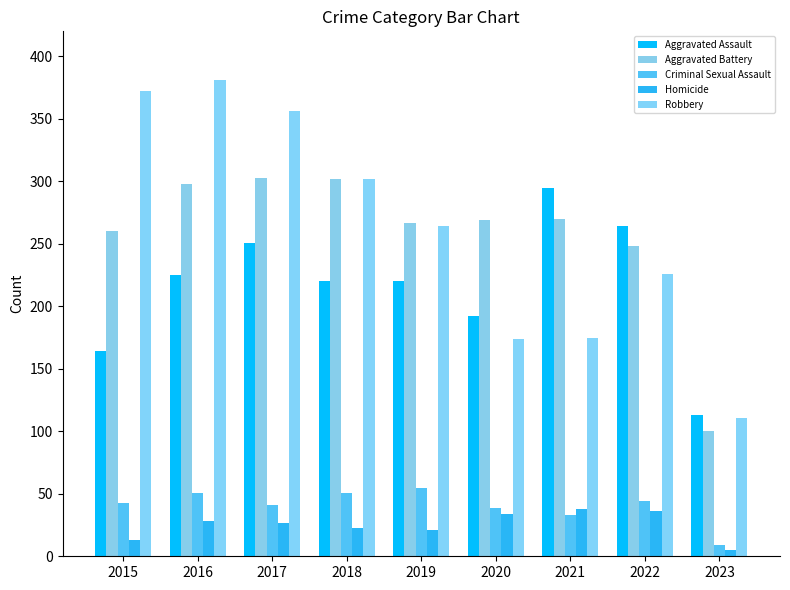

How many data points in Homicide are less than 27?

4